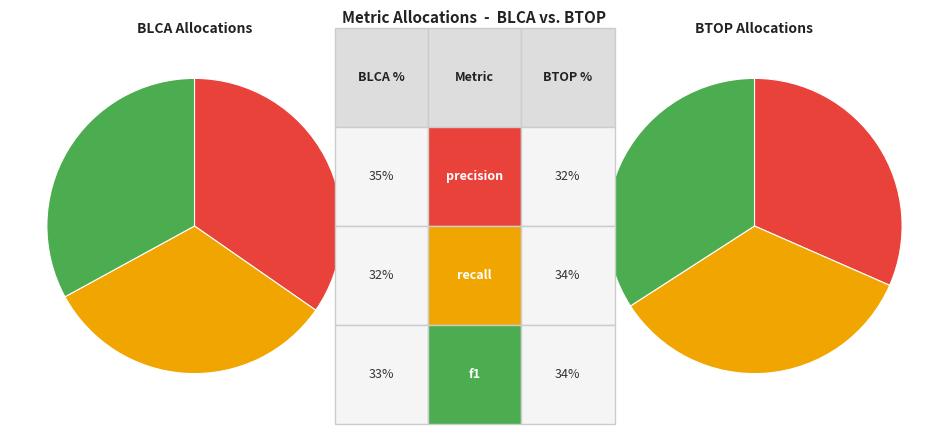

How much of the chart is everything except precision?

65.3%